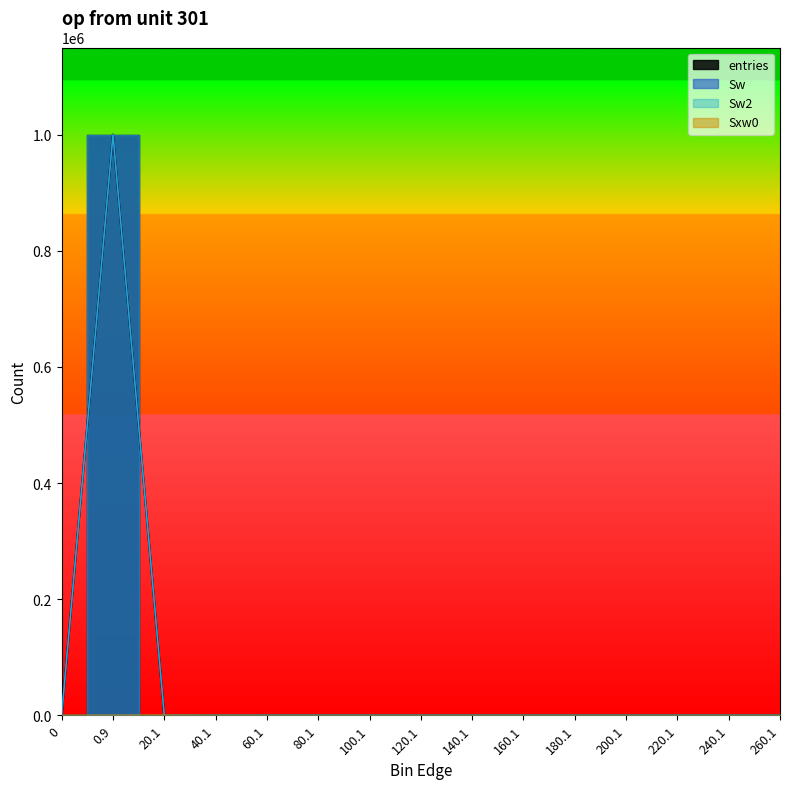

The Sxw0 series shows 176 at 100.1. True or false?

False